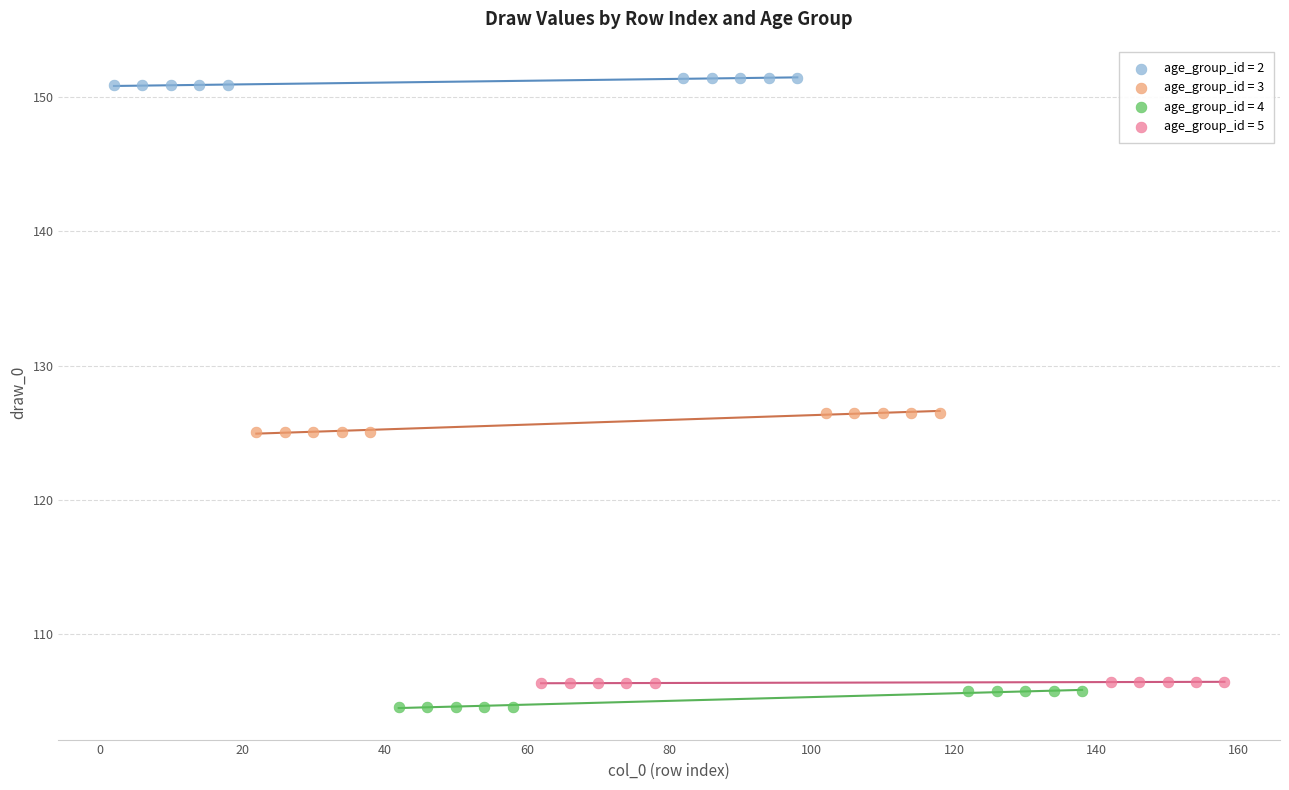

Which series contains the lowest Y value?

age_group_id = 4